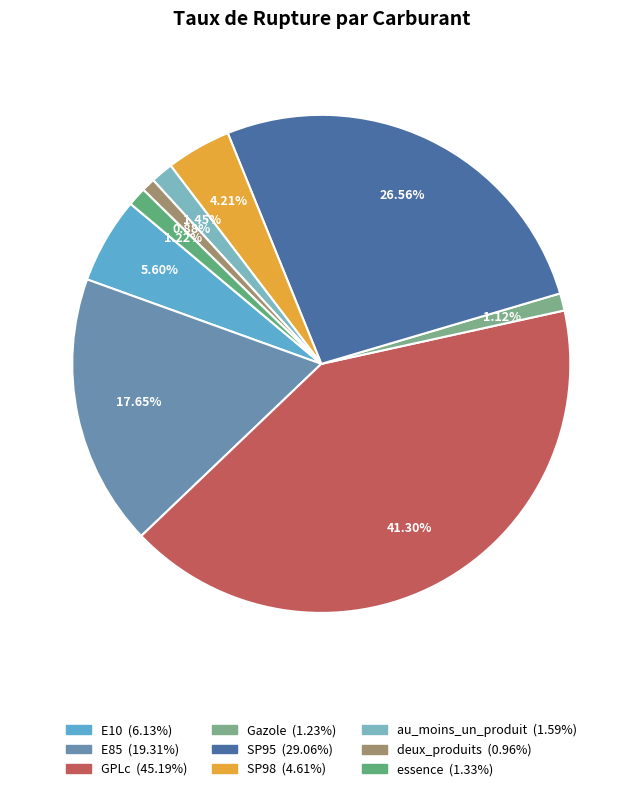

To the nearest percent, what is the difference between the largest and smallest slice percentages?

40%